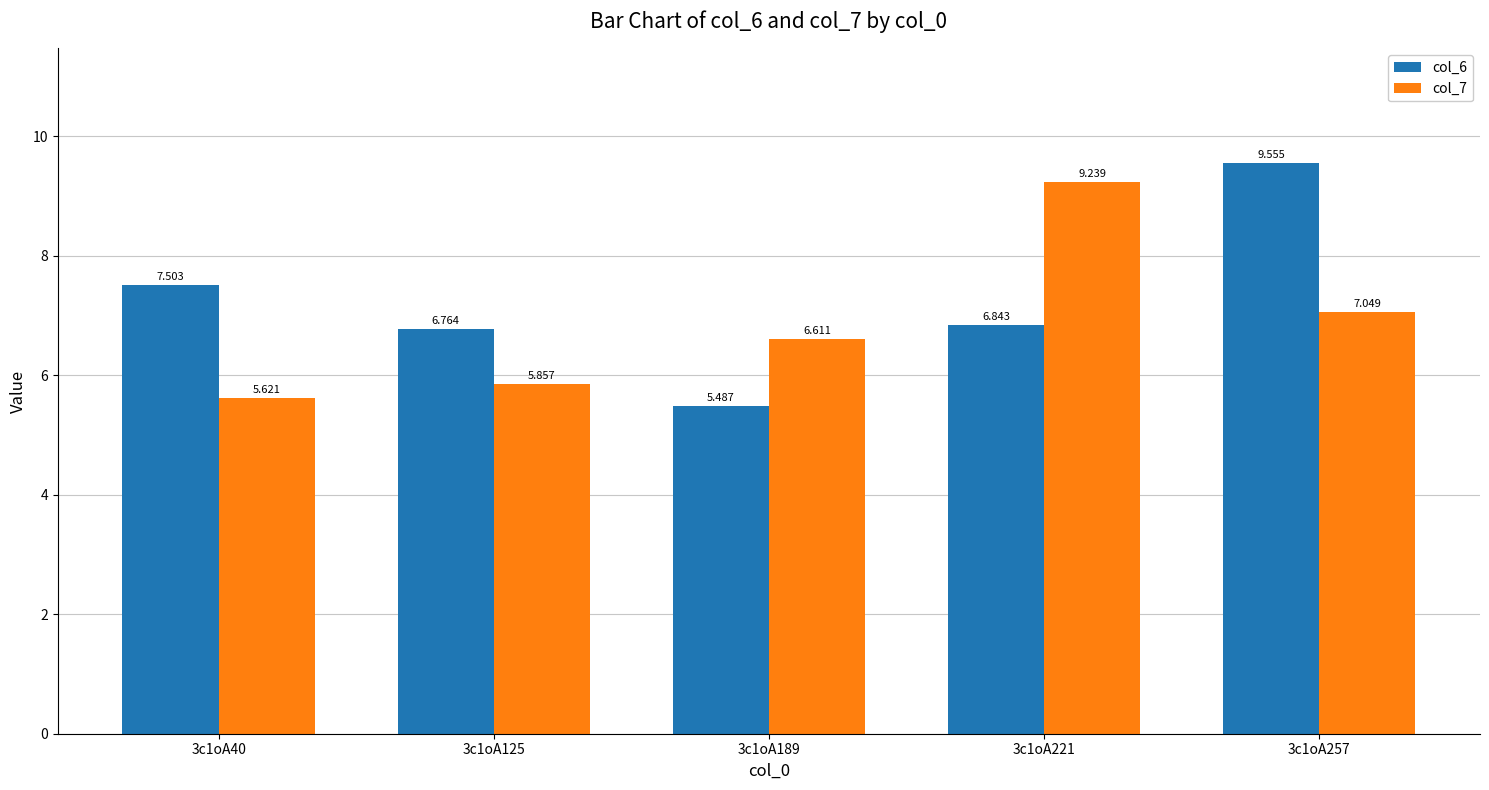

True or false: col_7 has a value of 2.1 at 3c1oA257.

False